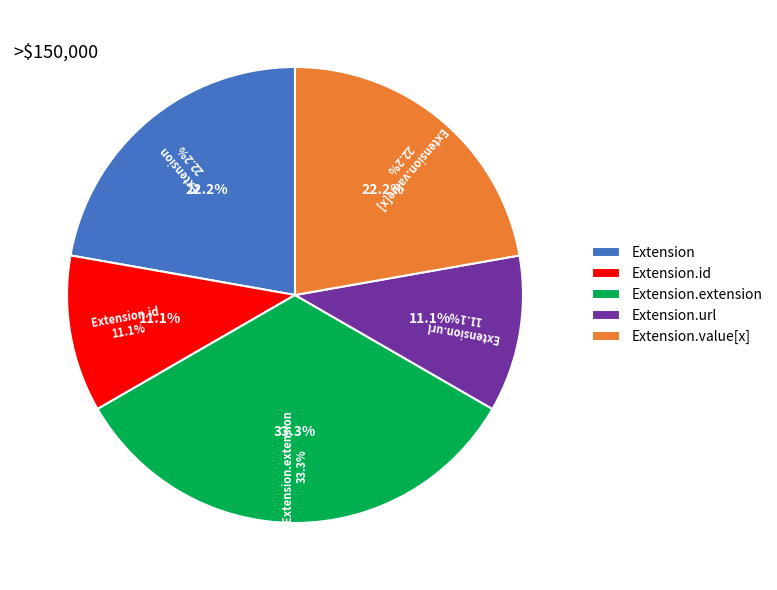

Does any single category account for the majority?

Yes